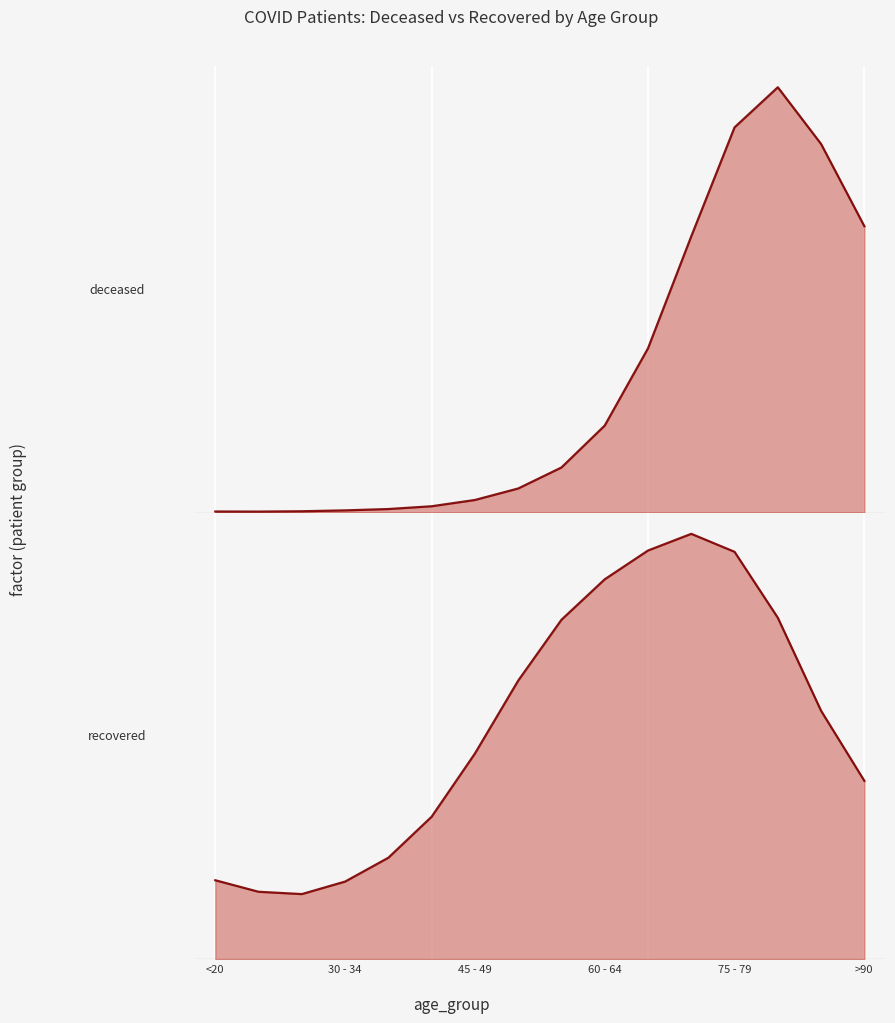

True or false: patients_deceased_line and patients_recovered_line intersect in this chart.

False